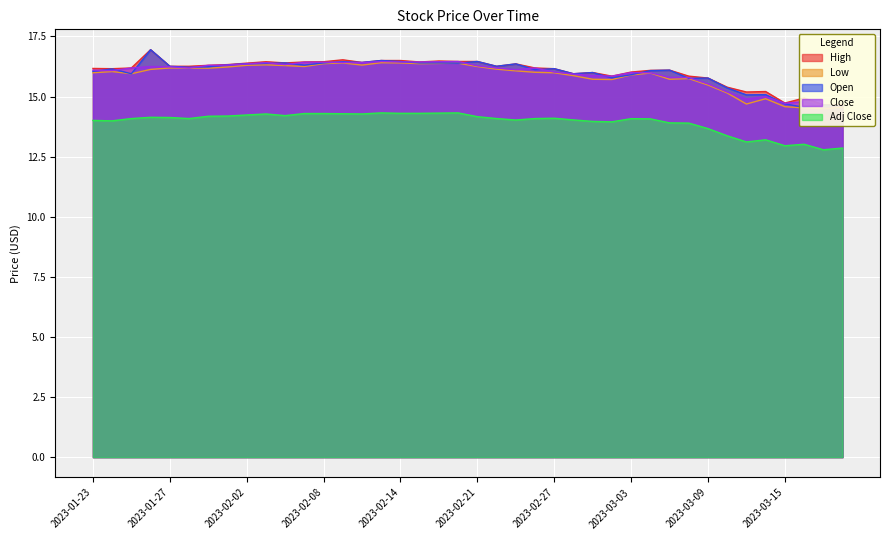

How many lines are shown in the chart?

5